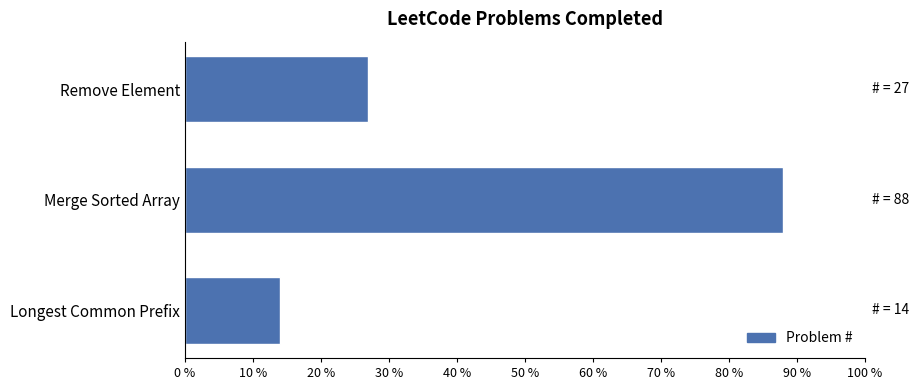

Approximately how many times larger is the value at Longest Common Prefix compared to Remove Element?

0.5